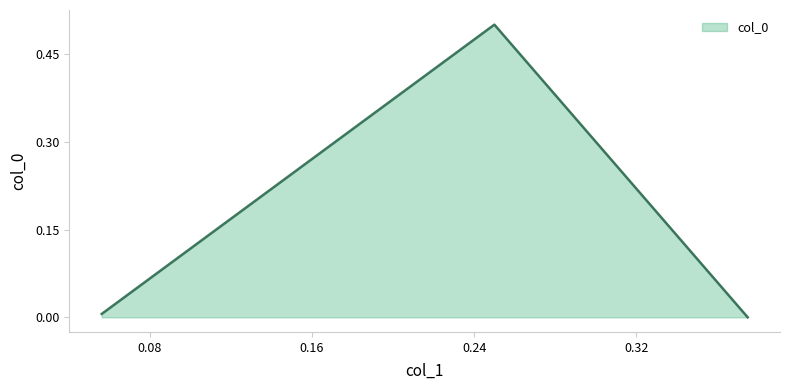

Reading left to right, extract all data points from this chart.

0.375=0.0	0.25=0.5	0.05625413633355394=0.0